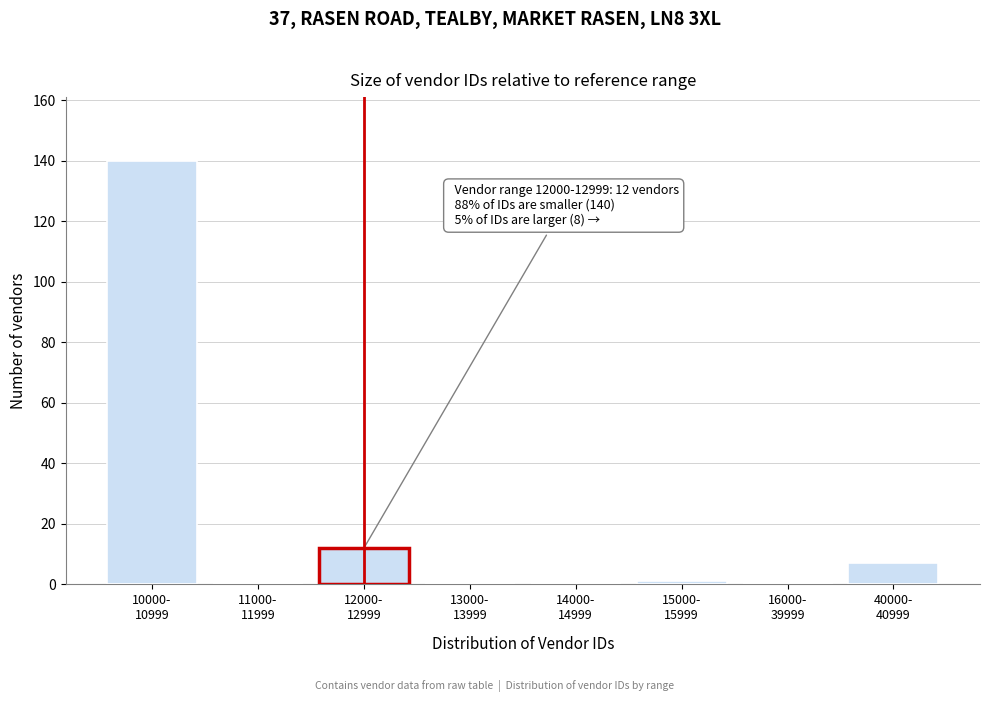

What is the sum of all values?

160